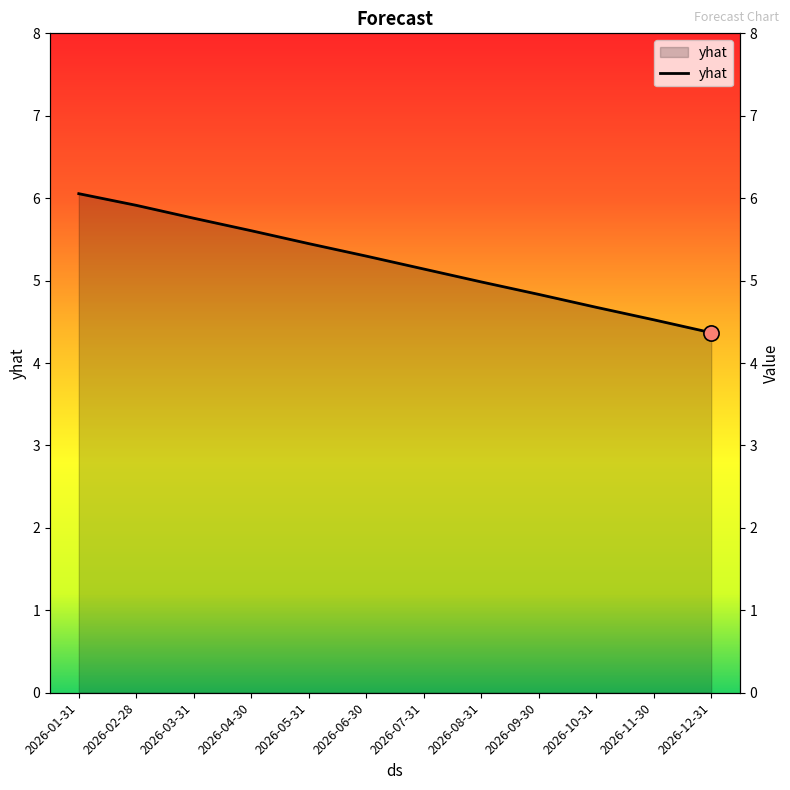

What is the change in value from 2026-06-30 to 2026-10-31?

-0.6